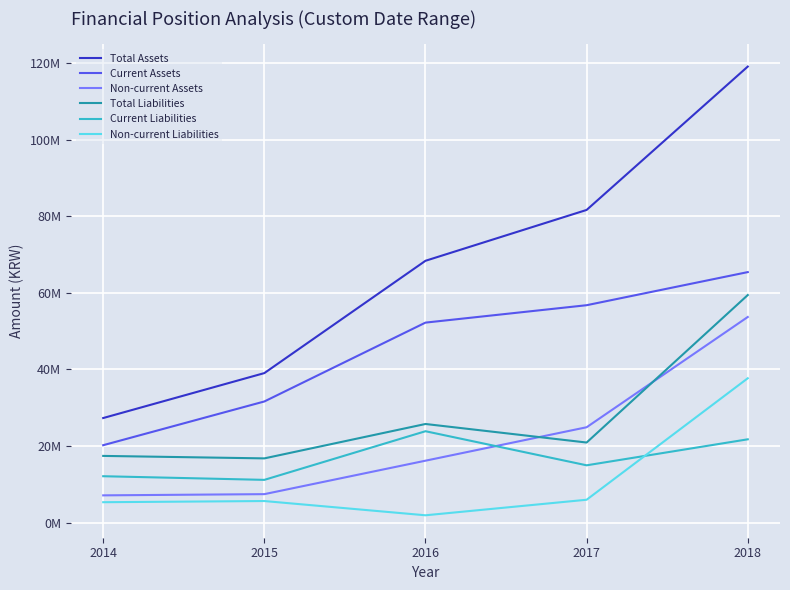

Reading right to left, extract all data points from this chart.

Total Assets: 2018=119041868	2017=81611341	2016=68335487	2015=39011814	2014=27277889
Current Assets: 2018=65379679	2017=56736371	2016=52192737	2015=31603791	2014=20185524
Non-current Assets: 2018=53662189	2017=24874971	2016=16142750	2015=7408023	2014=7092364
Total Liabilities: 2018=59390492	2017=20885406	2016=25725474	2015=16745193	2014=17391915
Current Liabilities: 2018=21725544	2017=14937774	2016=23836563	2015=11136702	2014=12088576
Non-current Liabilities: 2018=37664949	2017=5947632	2016=1888910	2015=5608491	2014=5303339